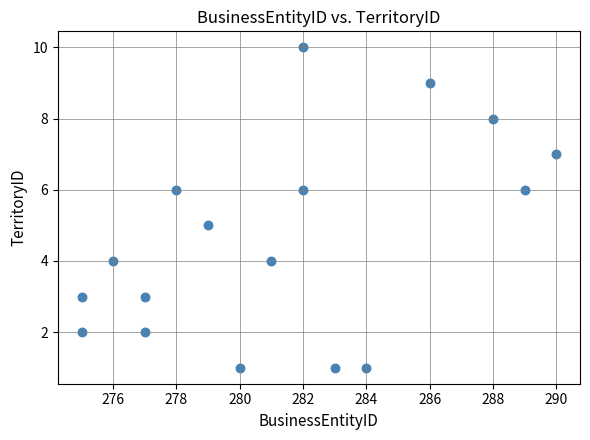

What is the range of X values (max minus min)?

15